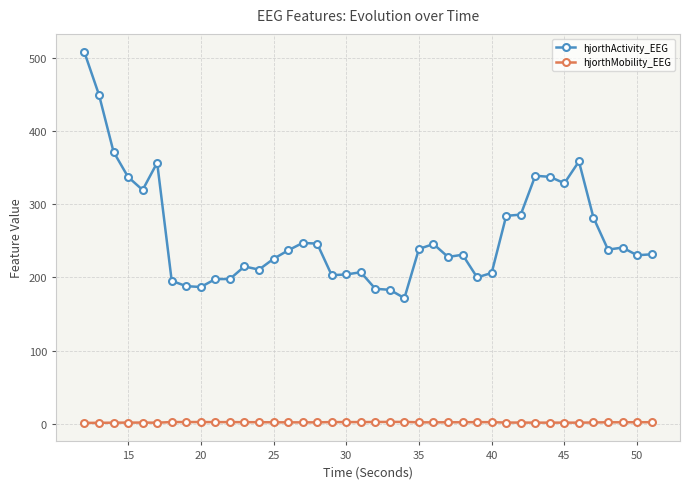

Which series has the widest spread of values?

hjorthActivity_EEG